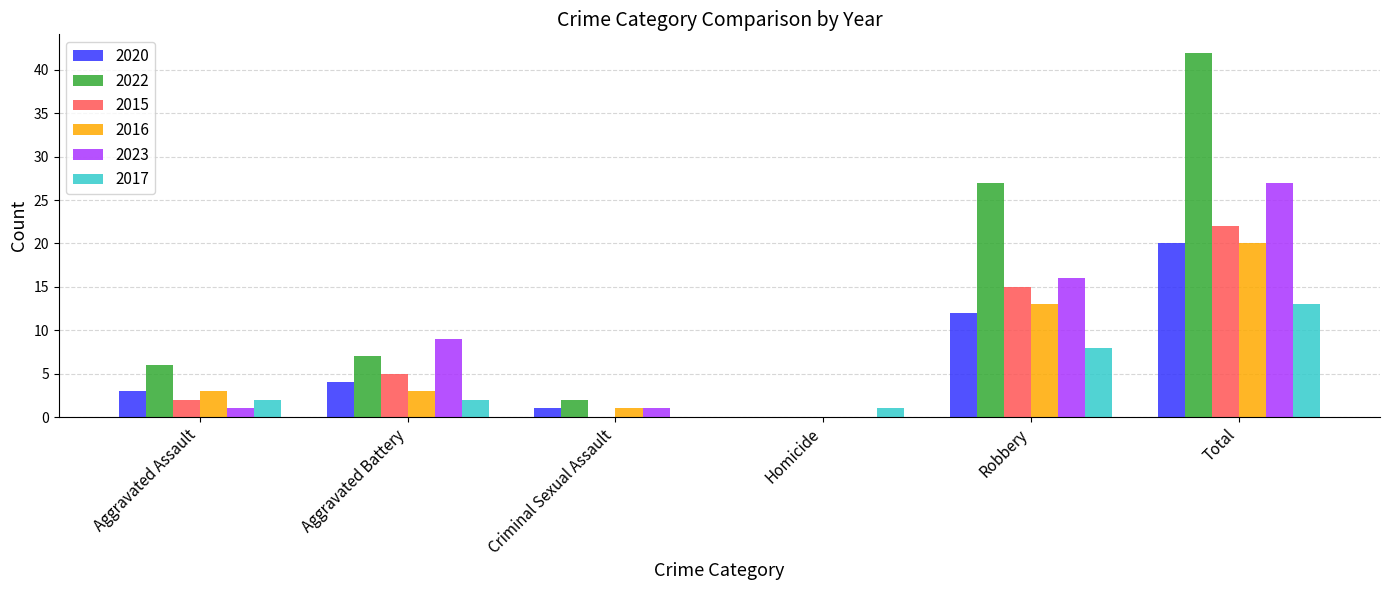

What is the highest value of the 2015 series?

22